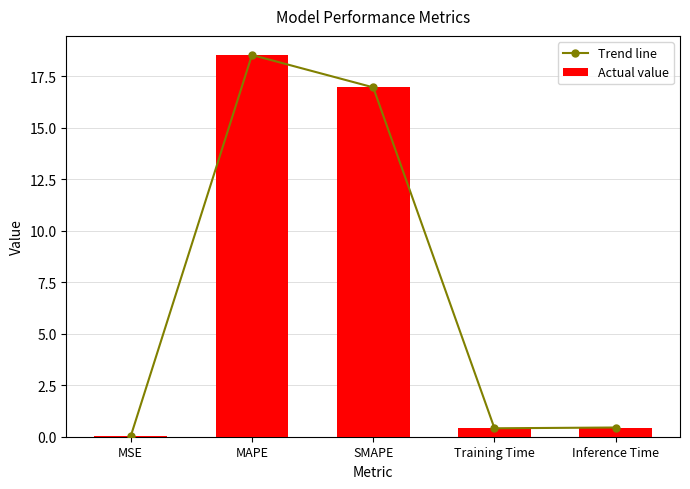

What is the difference between the Actual value values at SMAPE and MAPE?

1.6